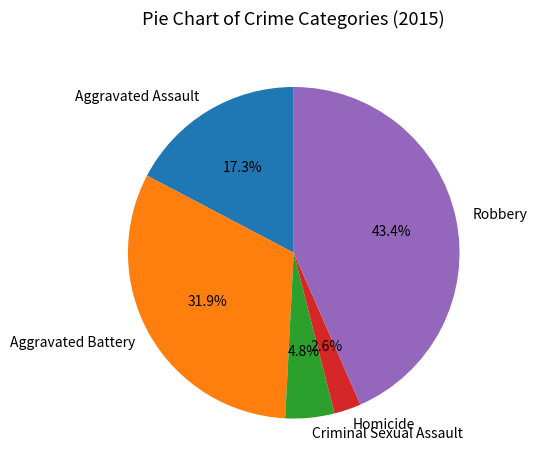

Is it true that Robbery is 53% of the pie?

False